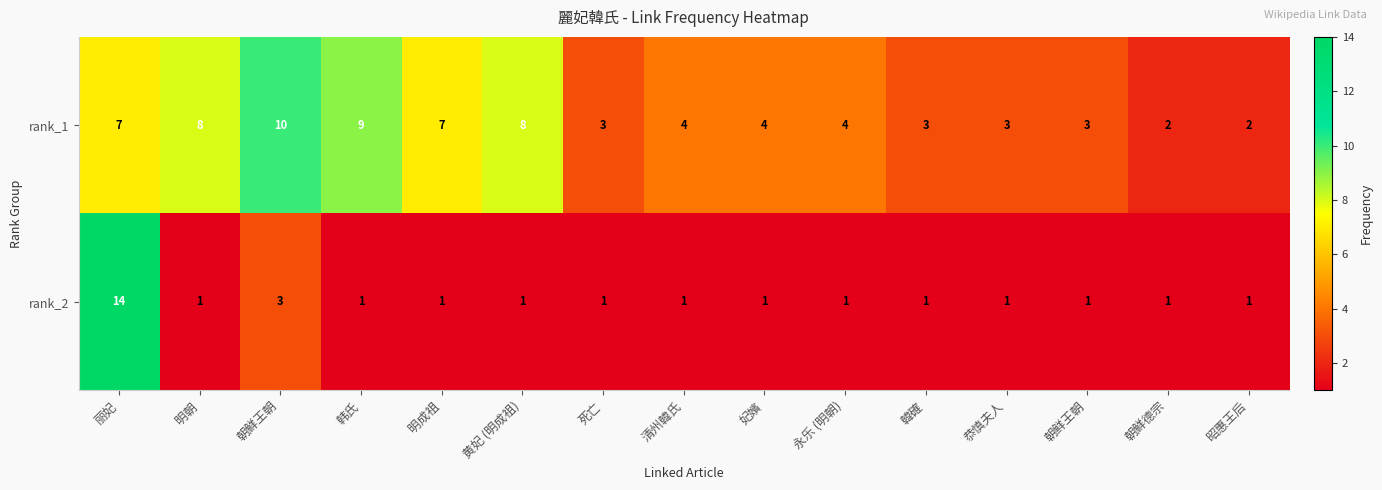

What is the sum of the rank_1 values at 妃嬪 and 丽妃?

11